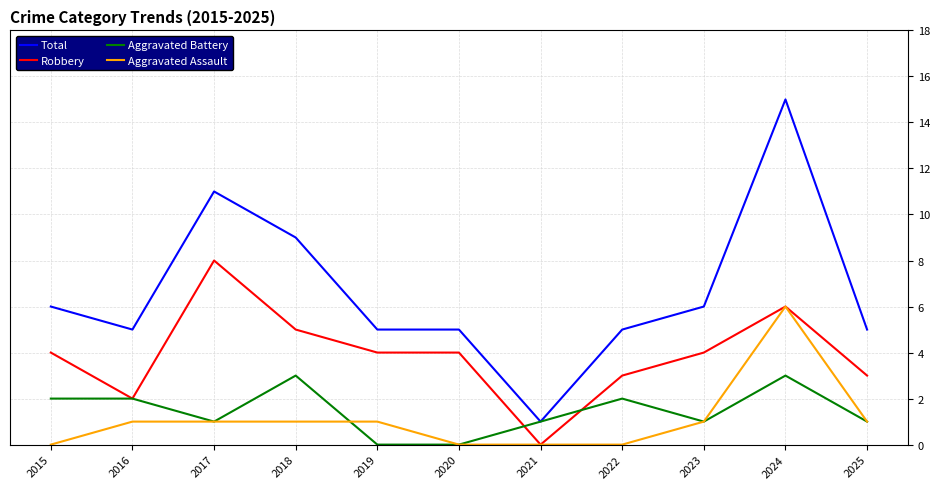

Which series has the widest spread of values?

Total